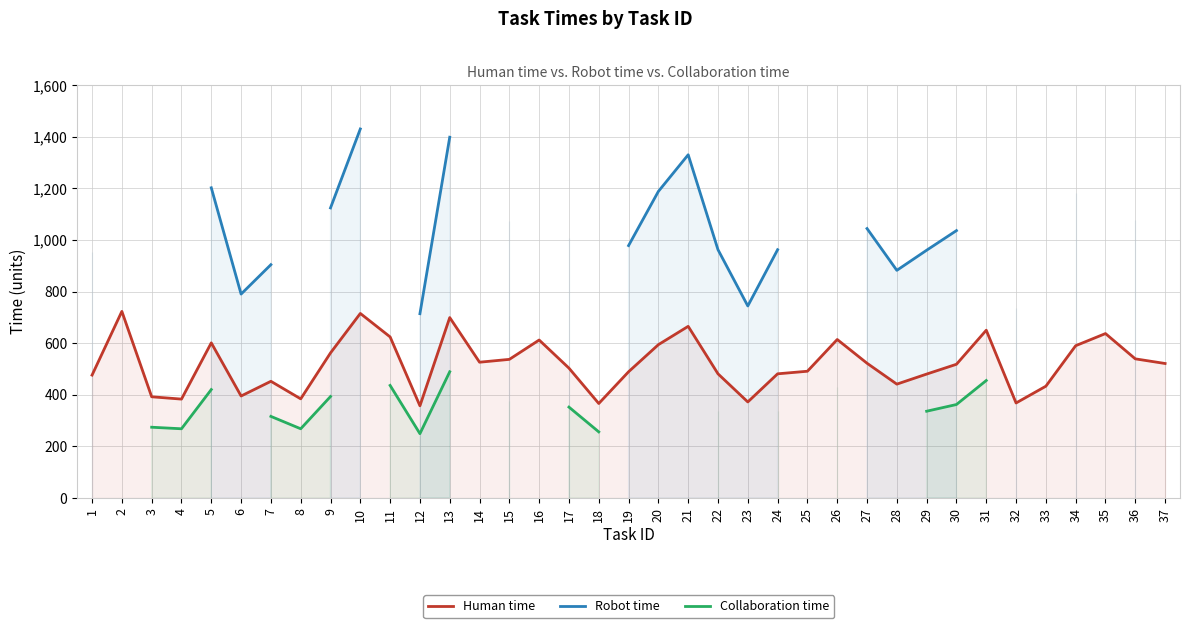

The value of Human time at 13 is 1039. True or false?

False